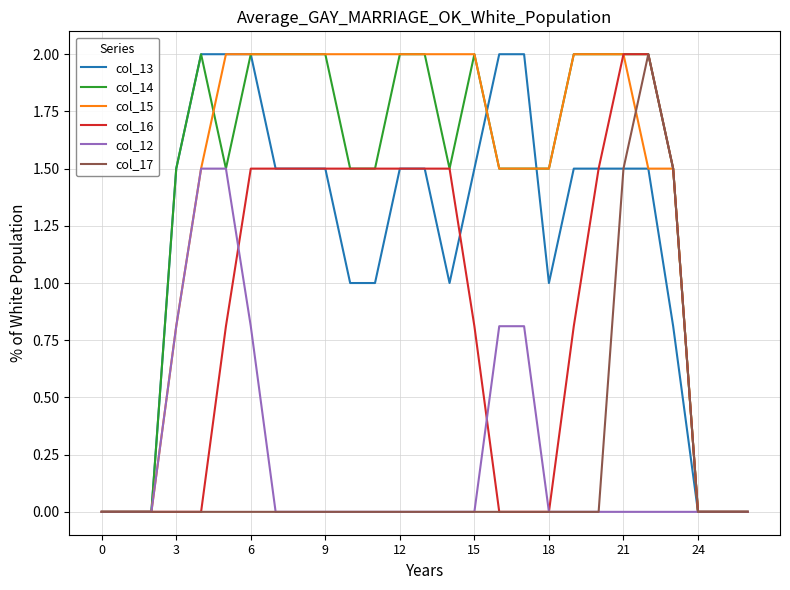

What is the greatest value displayed?

2.0